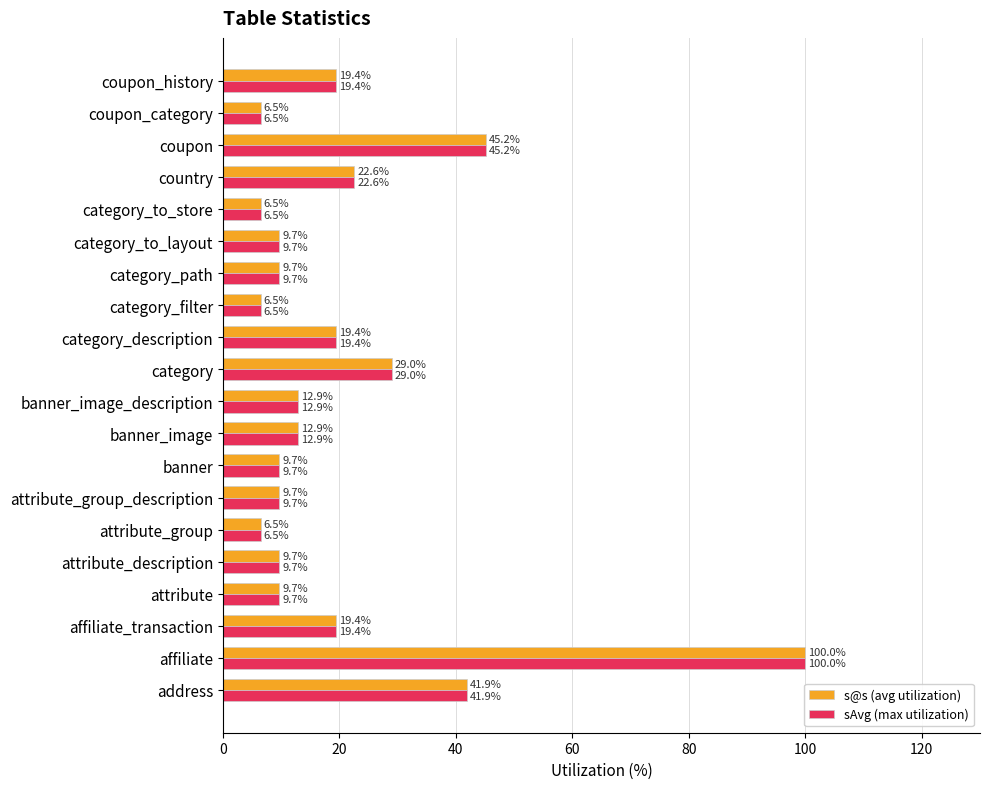

What is the maximum value for s@s (avg utilization)?

100.0